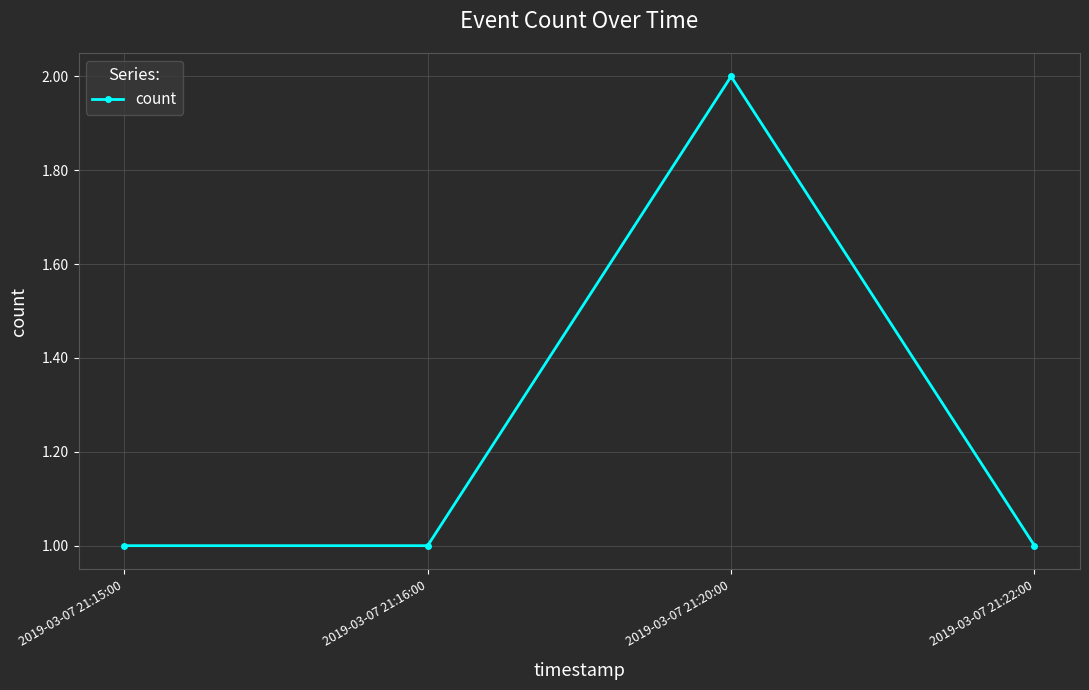

Approximately how many times larger is the value at 2019-03-07 21:15:00 compared to 2019-03-07 21:20:00?

0.5